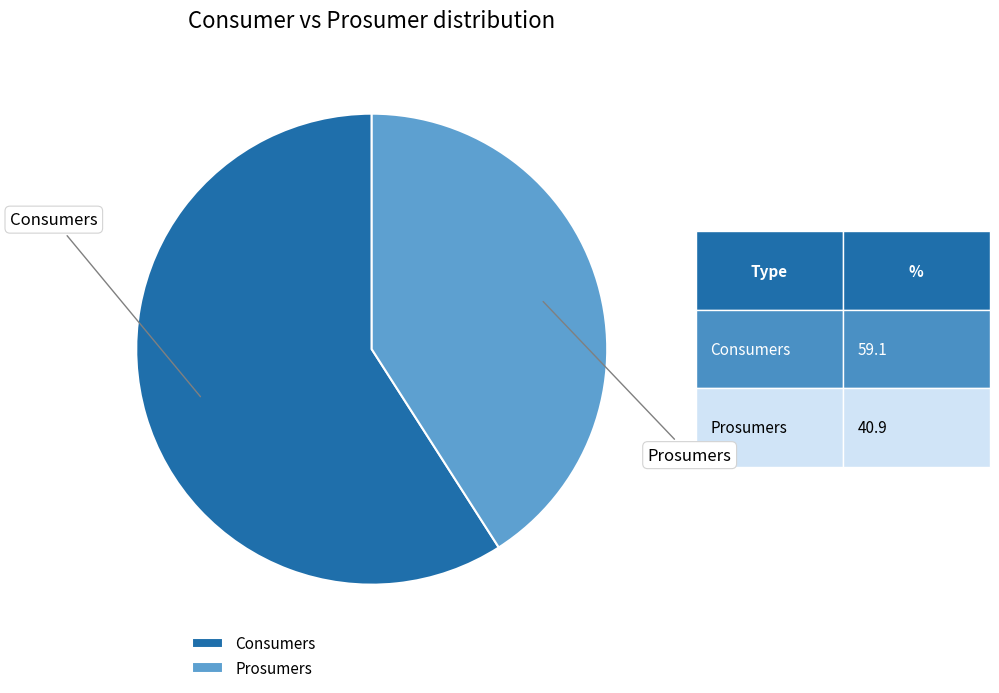

Rank the categories by value from lowest to highest.

Prosumers, Consumers